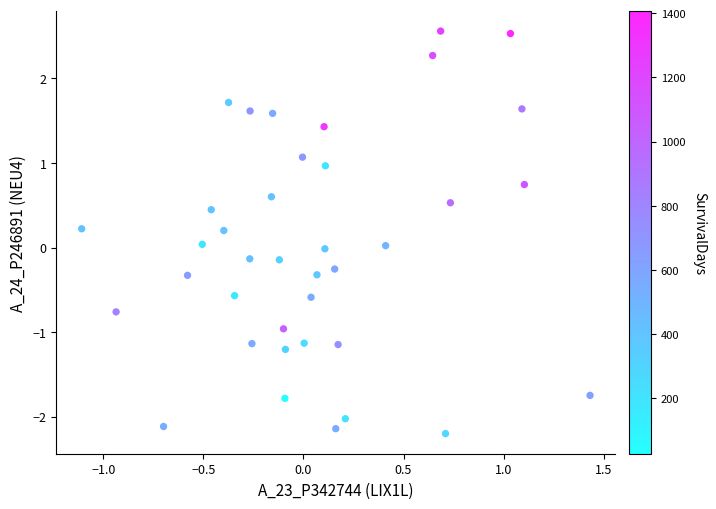

What is the range of X values (max minus min)?

2.5